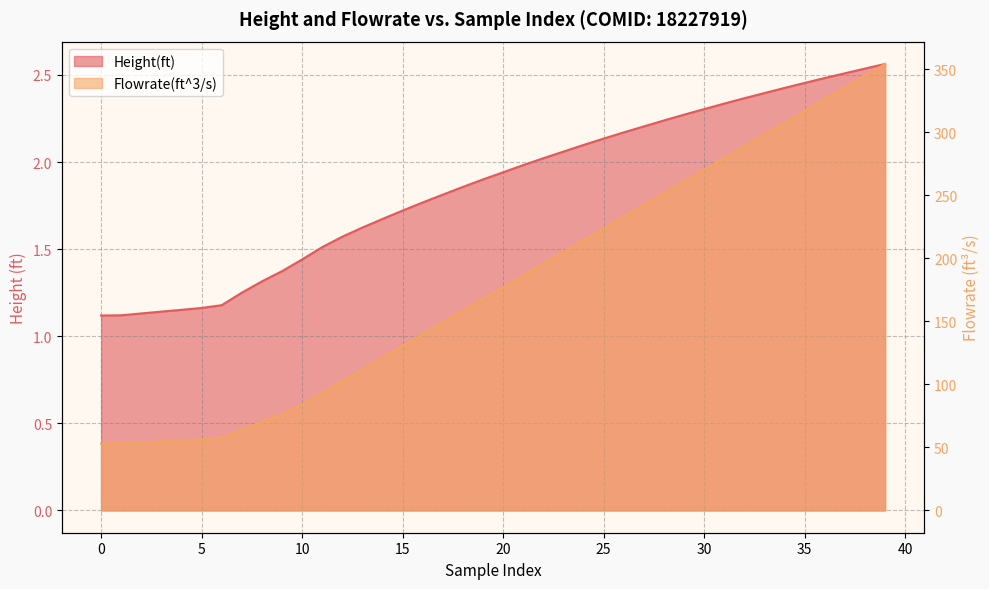

At 16, list the series in order from largest to smallest.

Flowrate(ft^3/s), Height(ft)